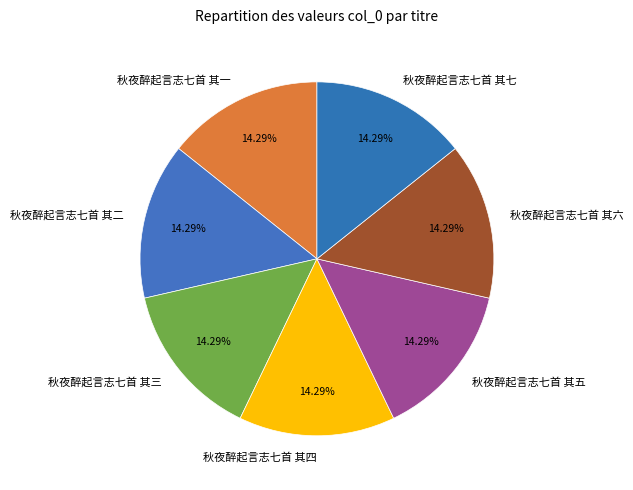

Combined, do 秋夜醉起言志七首 其四 and 秋夜醉起言志七首 其一 account for over 50%?

No